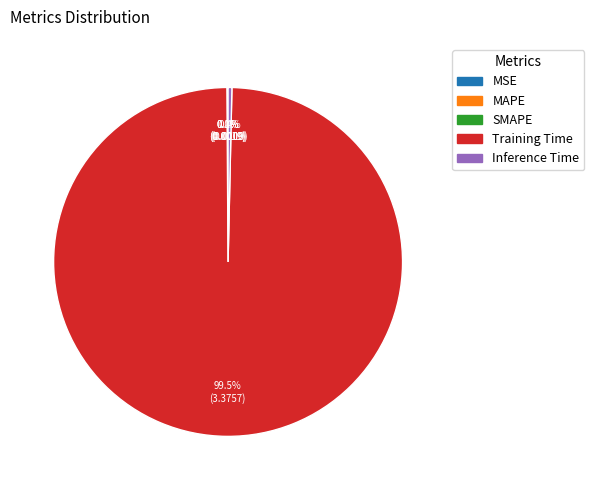

Which has a higher value, Inference Time or Training Time?

Training Time